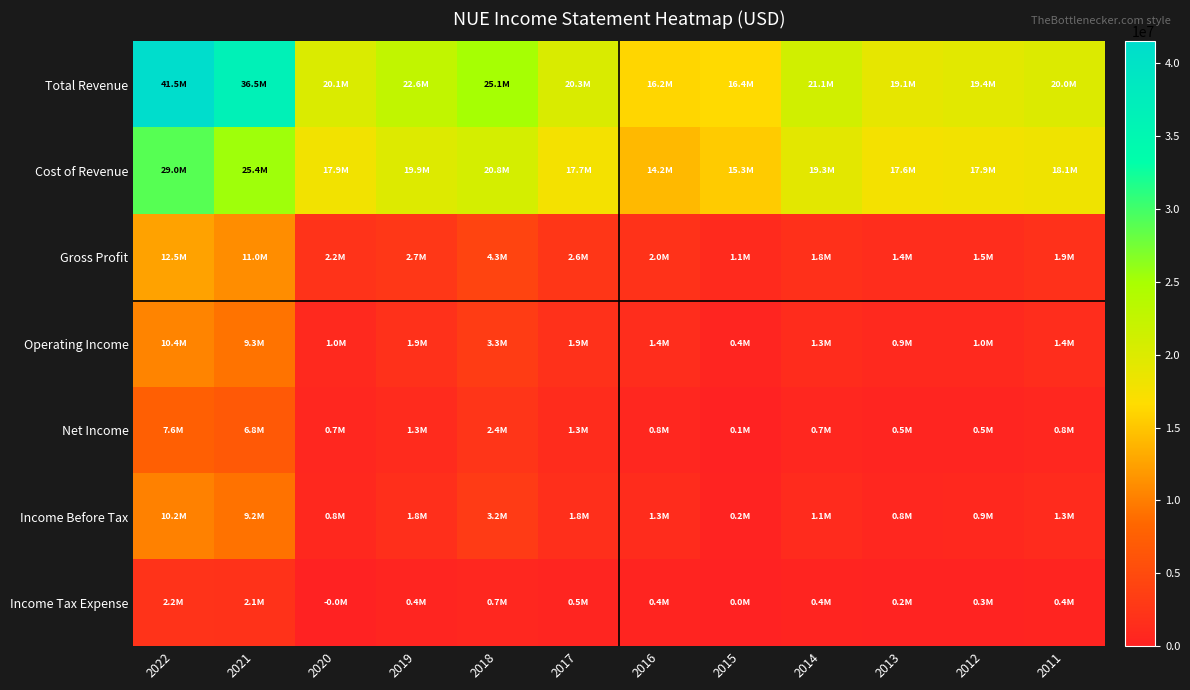

Reading right to left, transcribe all the data shown in this chart.

Total Revenue: 2011=20023600	2012=19429300	2013=19052000	2014=21105100	2015=16439300	2016=16208100	2017=20252400	2018=25067300	2019=22588900	2020=20139700	2021=36483900	2022=41512500
Cost of Revenue: 2011=18142100	2012=17915700	2013=17636700	2014=19258000	2015=15324900	2016=14169300	2017=17663100	2018=20786500	2019=19888500	2020=17890700	2021=25437000	2022=28985500
Gross Profit: 2011=1881400	2012=1513500	2013=1415400	2014=1847100	2015=1114400	2016=2038800	2017=2589200	2018=4280800	2019=2700400	2020=2248900	2021=11046900	2022=12526900
Operating Income: 2011=1427900	2012=1028600	2013=933500	2014=1300900	2015=410600	2016=1442000	2017=1901700	2018=3310100	2019=1900900	2020=999300	2021=9256600	2022=10404300
Net Income: 2011=775500	2012=502900	2013=486100	2014=677000	2015=79200	2016=793600	2017=1314100	2018=2351400	2019=1264100	2020=717100	2021=6795200	2022=7576200
Income Before Tax: 2011=1251800	2012=852900	2013=791100	2014=1147300	2015=241900	2016=1298700	2017=1750000	2018=3229400	2019=1782800	2020=835500	2021=9200900	2022=10244800
Income Tax Expense: 2011=390800	2012=259800	2013=205600	2014=368700	2015=48800	2016=398200	2017=544600	2018=742500	2019=411900	2020=-500	2021=2078500	2022=2165200